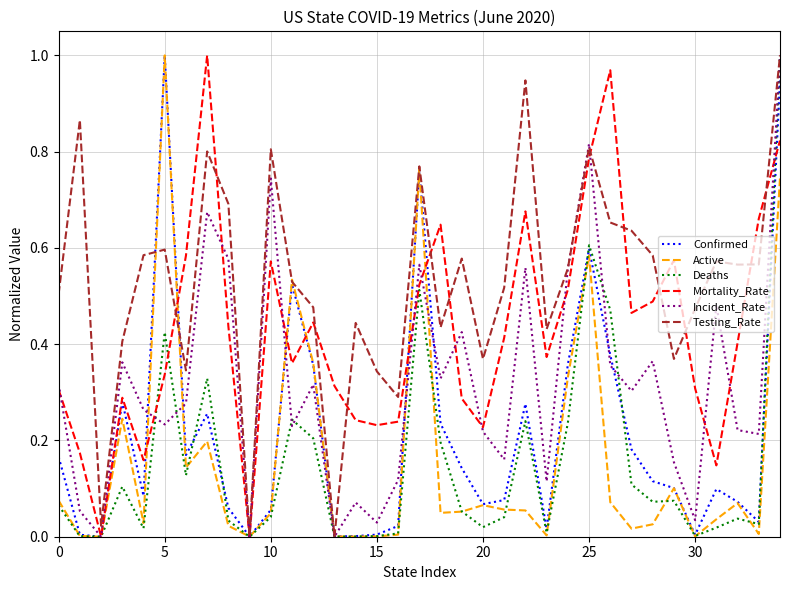

What is the greatest value displayed?

1.0